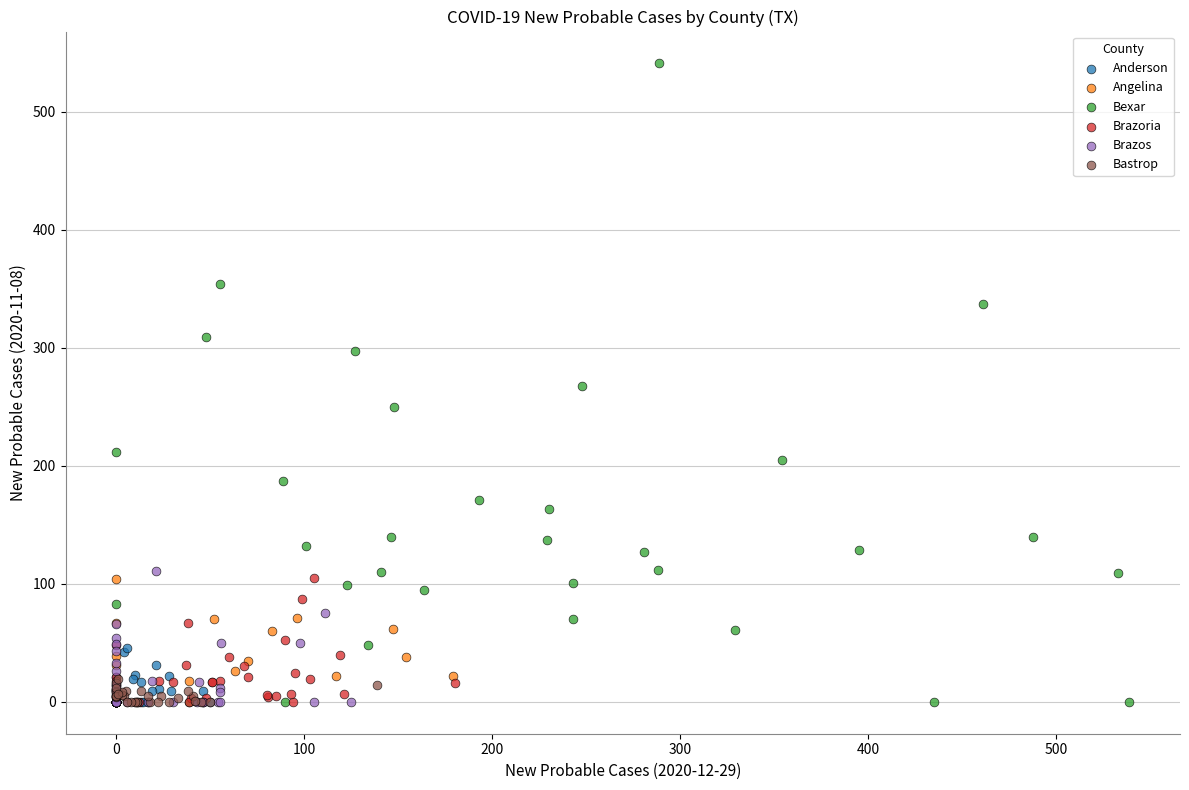

Which series contains the highest Y value?

Bexar